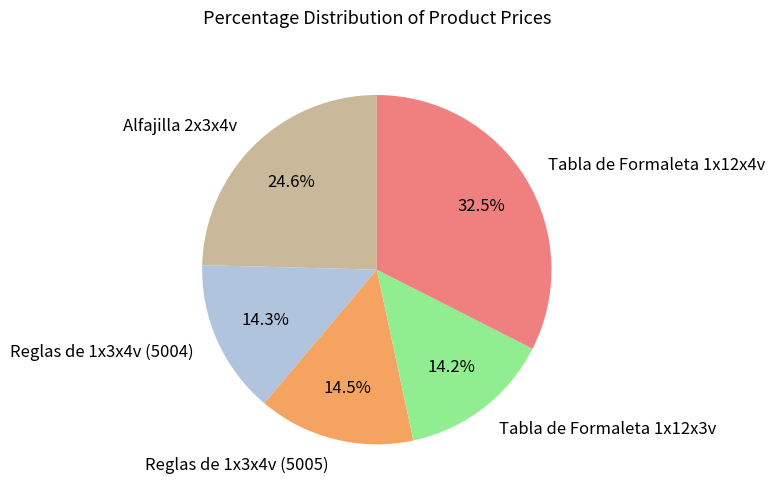

What percentage is NOT represented by Alfajilla 2x3x4v?

75.4%